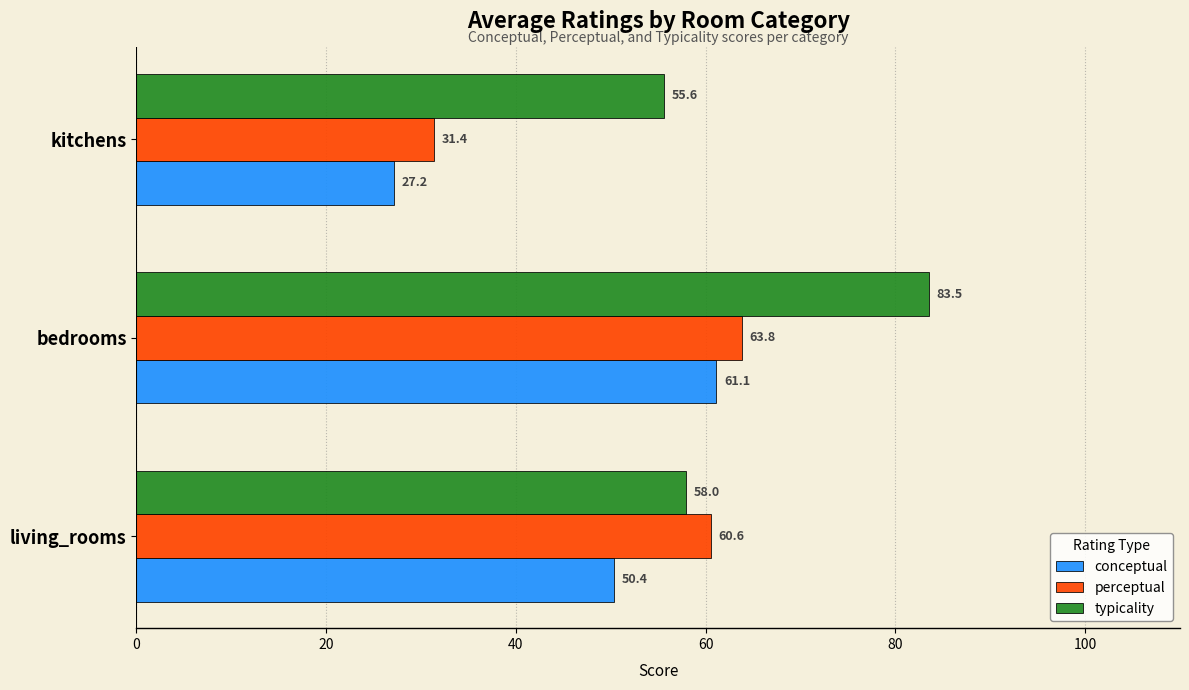

What is the approximate value of perceptual at living_rooms?

60.6